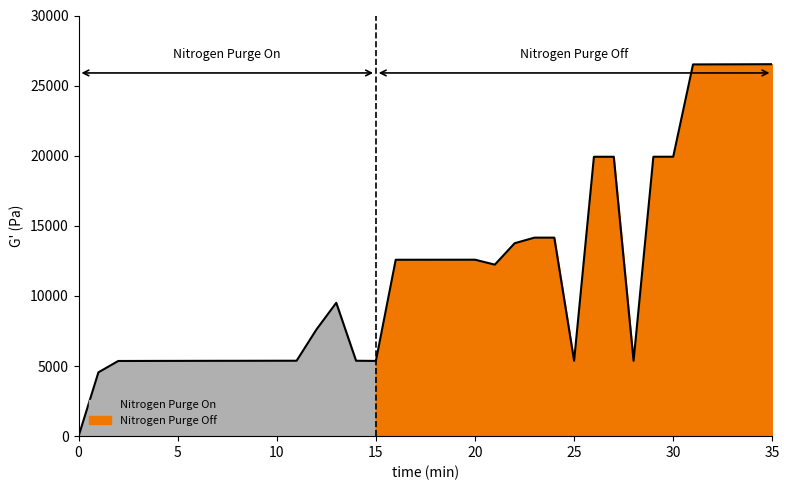

Does the chart have visible grid lines?

No